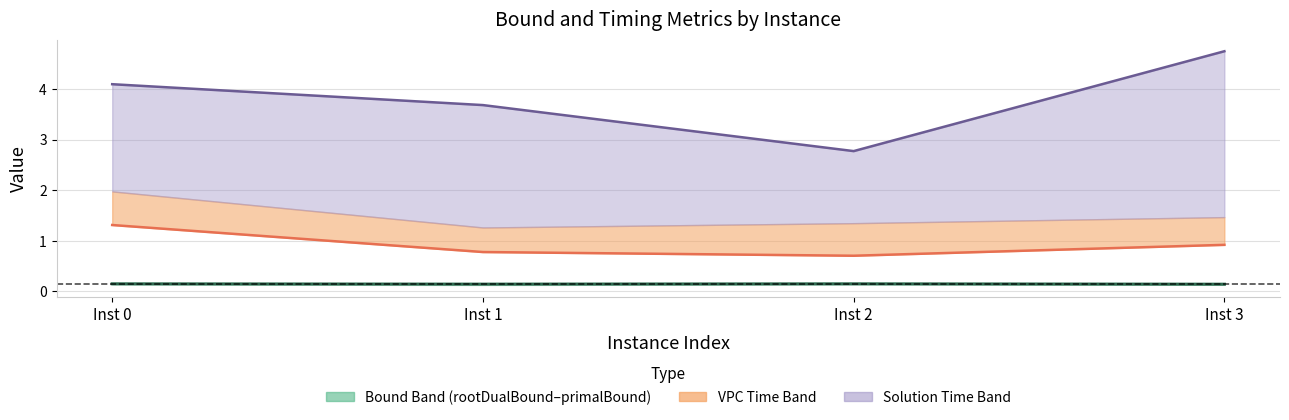

What is the difference between the second highest and second lowest values in the vpcGenerationTime series?

0.1